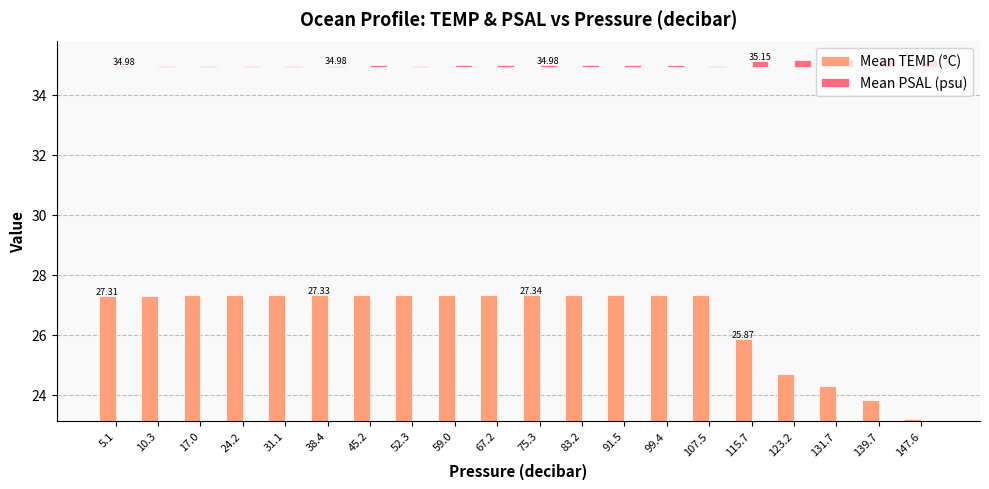

What is the label of the 18th bar from the right?

17.0